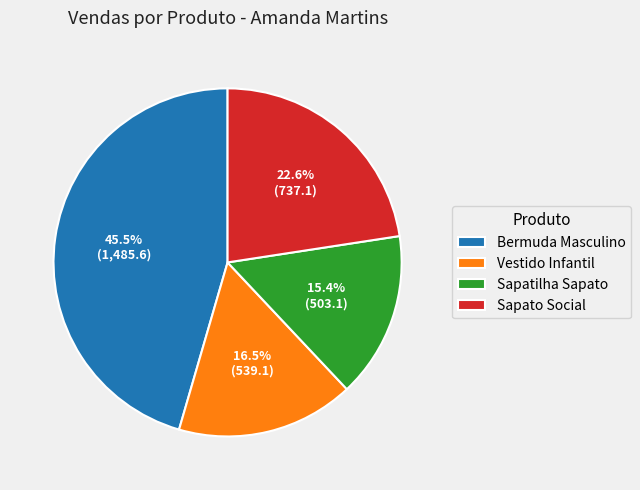

How many segments does this pie chart have?

4